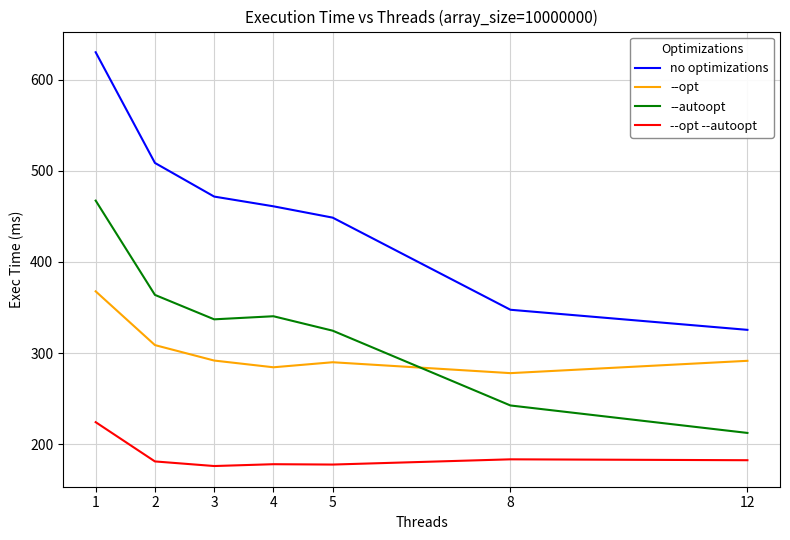

True or false: --opt --autoopt has a value of 300.7 at 3.

False